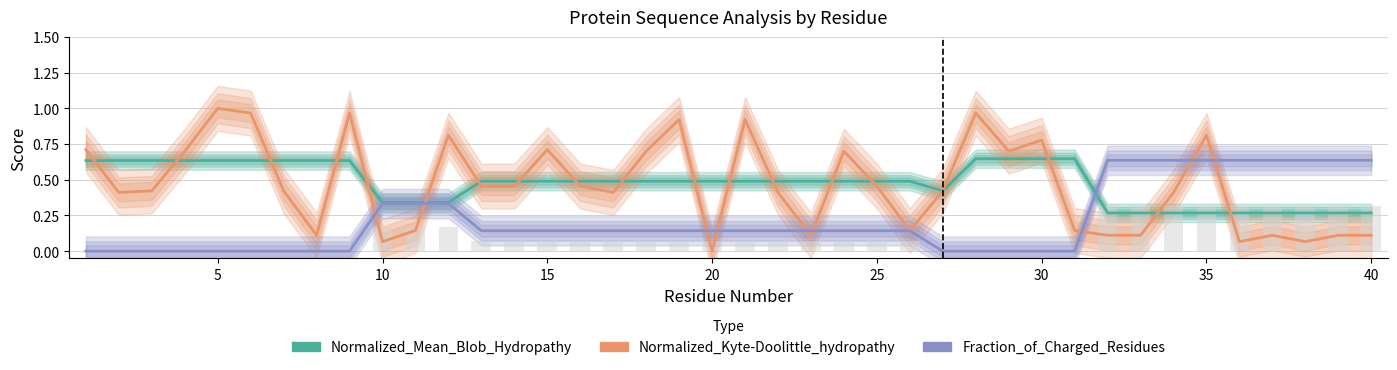

How many groups of bars are there?

40